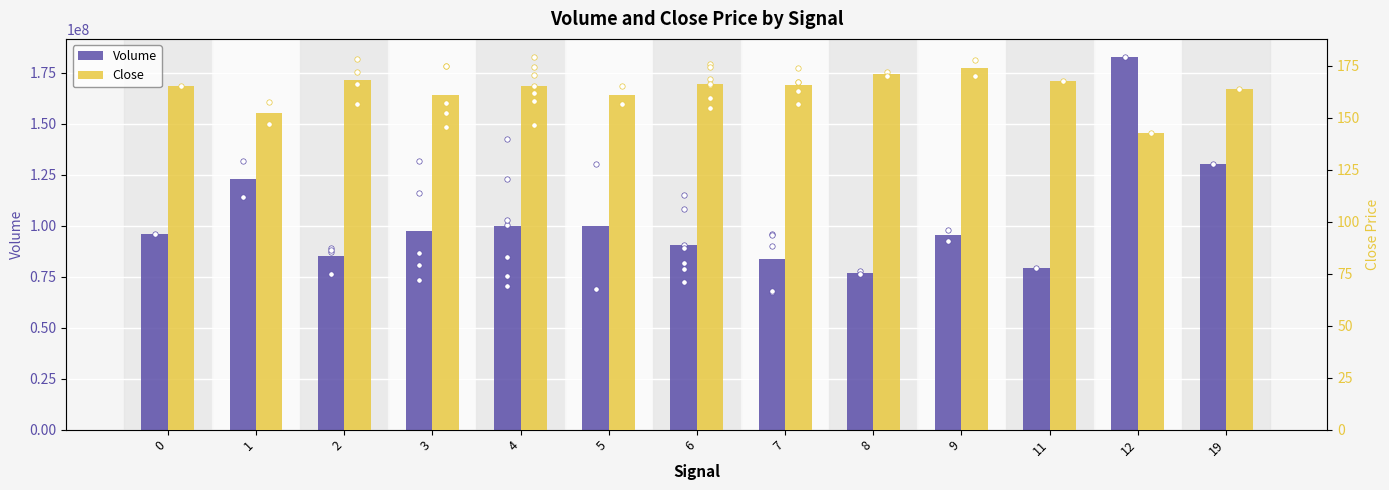

Which series contains the lowest Y value?

Close